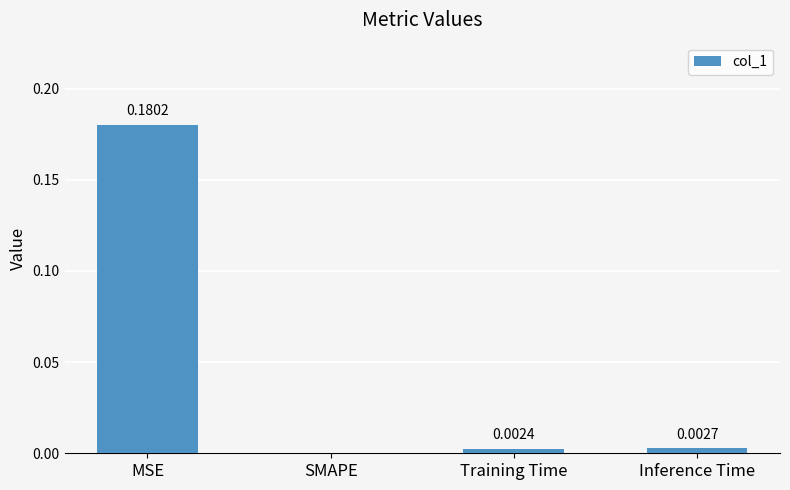

Where is the data nearest to the value 0?

SMAPE